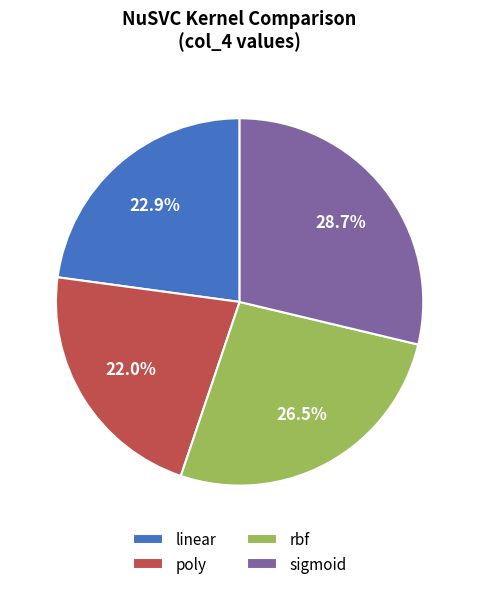

What percentage is NOT represented by rbf?

73.5%